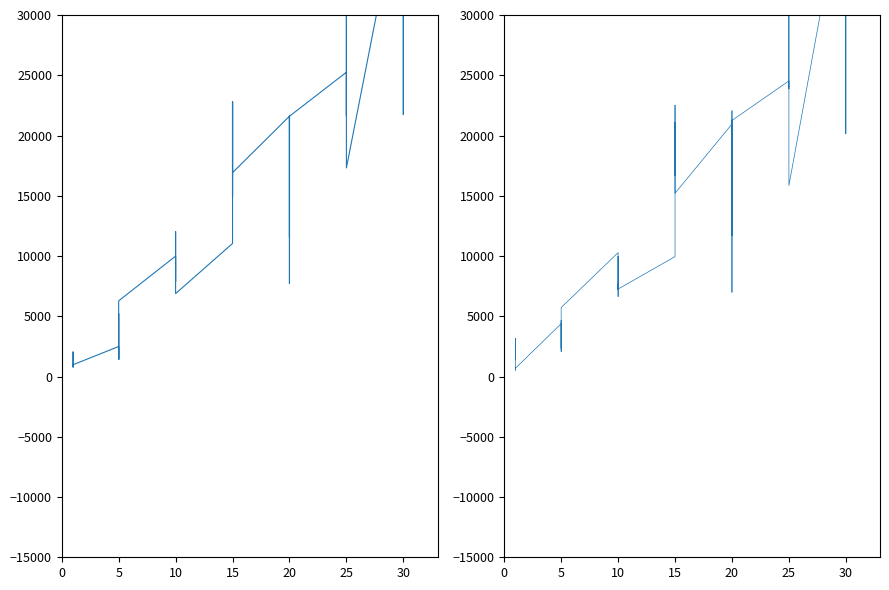

What is the difference between the second highest and minimum values?

41141.6